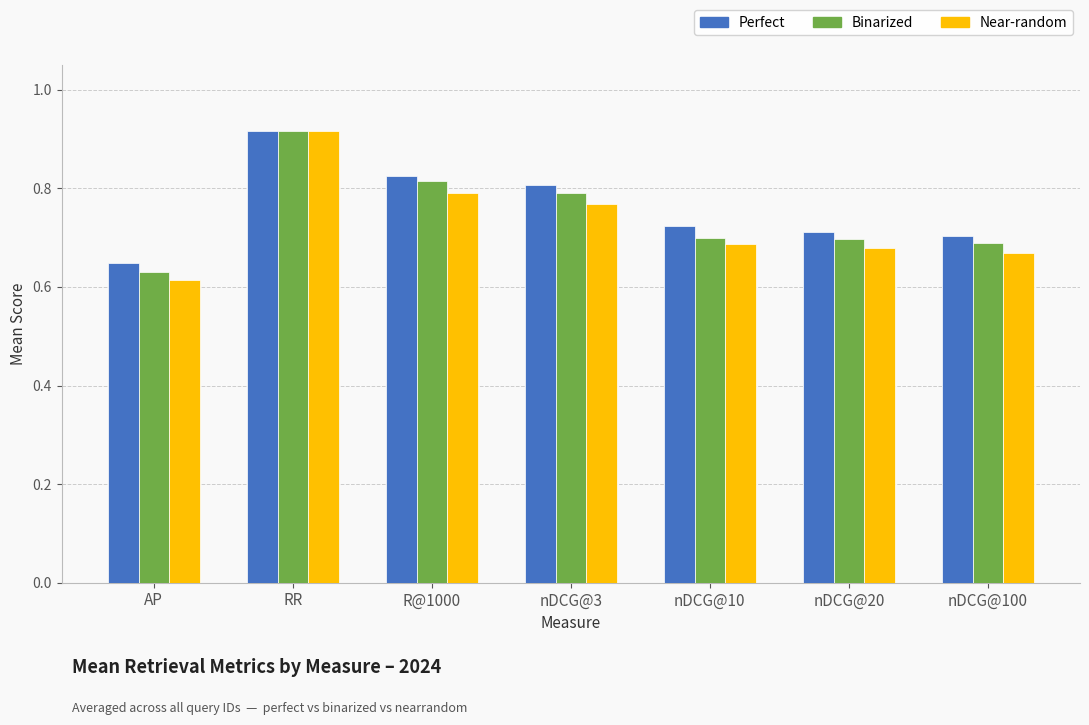

What is the total value across all series at AP?

1.9